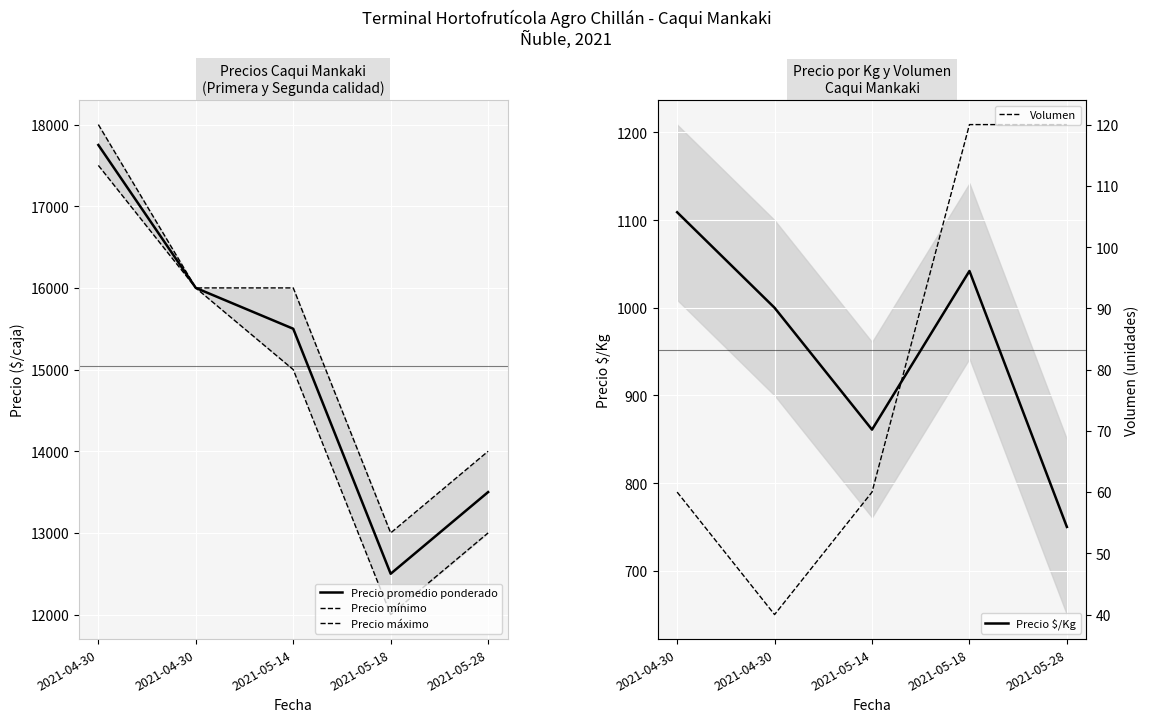

What is the lowest value of the Precio máximo series?

13000